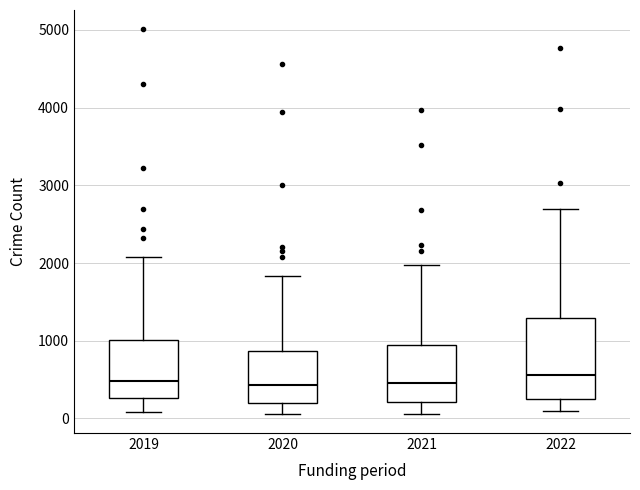

Reading left to right, read every box against the y-axis: the position of its median line, the range the box covers, and the ends of its whiskers. The values are not printed on the chart, so give them approximately, as read against the axis.

2019: median 500, box 300 to 1000, whiskers 100 to 2100
2020: median 400, box 200 to 900, whiskers 100 to 1800
2021: median 500, box 200 to 900, whiskers 100 to 2000
2022: median 600, box 300 to 1300, whiskers 100 to 2700